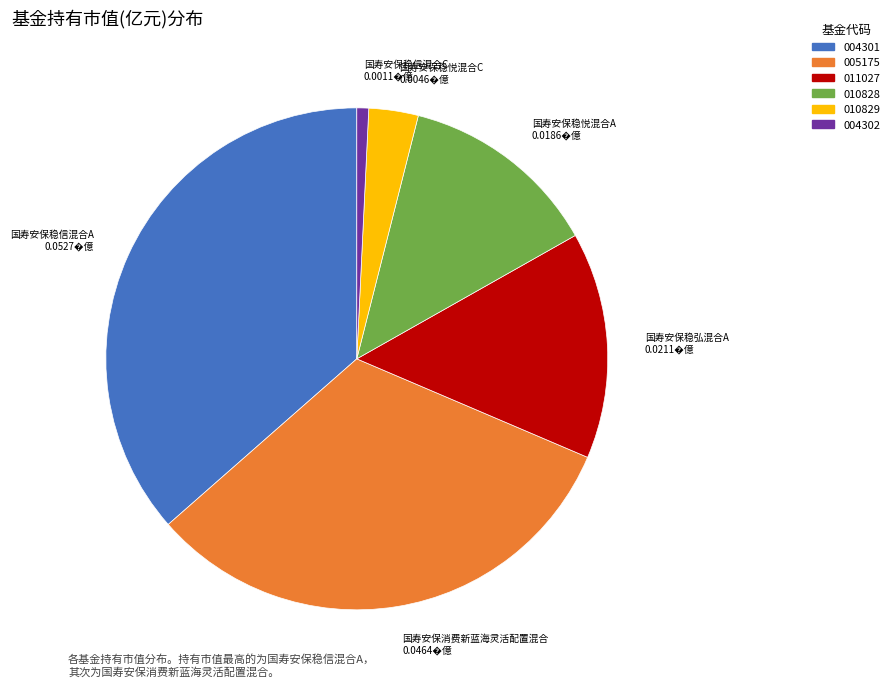

Does any single category account for the majority?

No